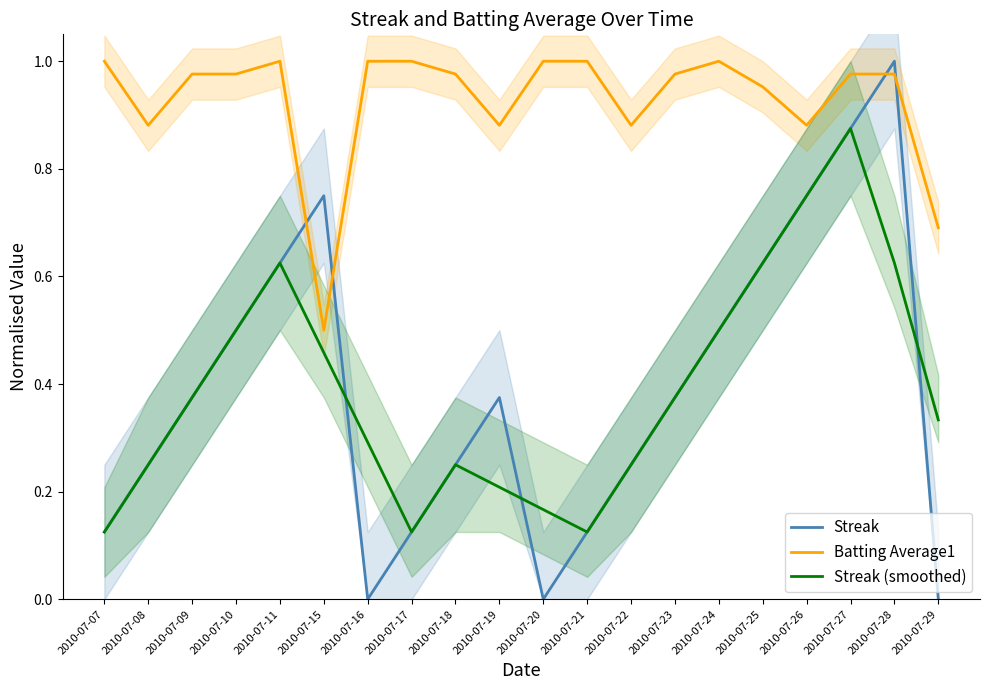

At which label is Batting Average1 closest to 0?

2010-07-15